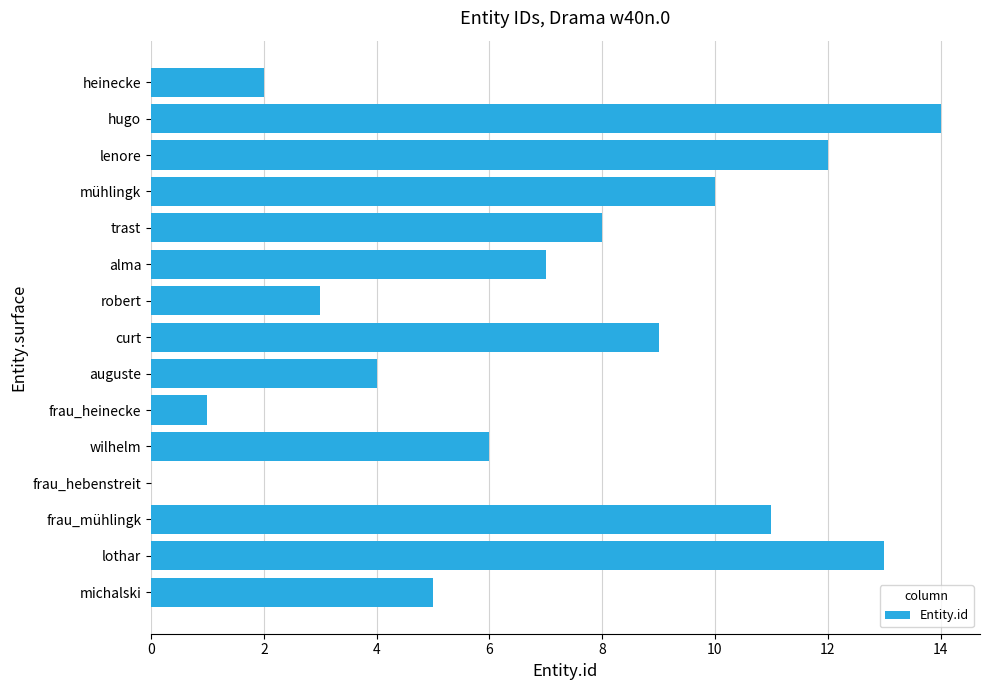

What is the approximate value at auguste?

4